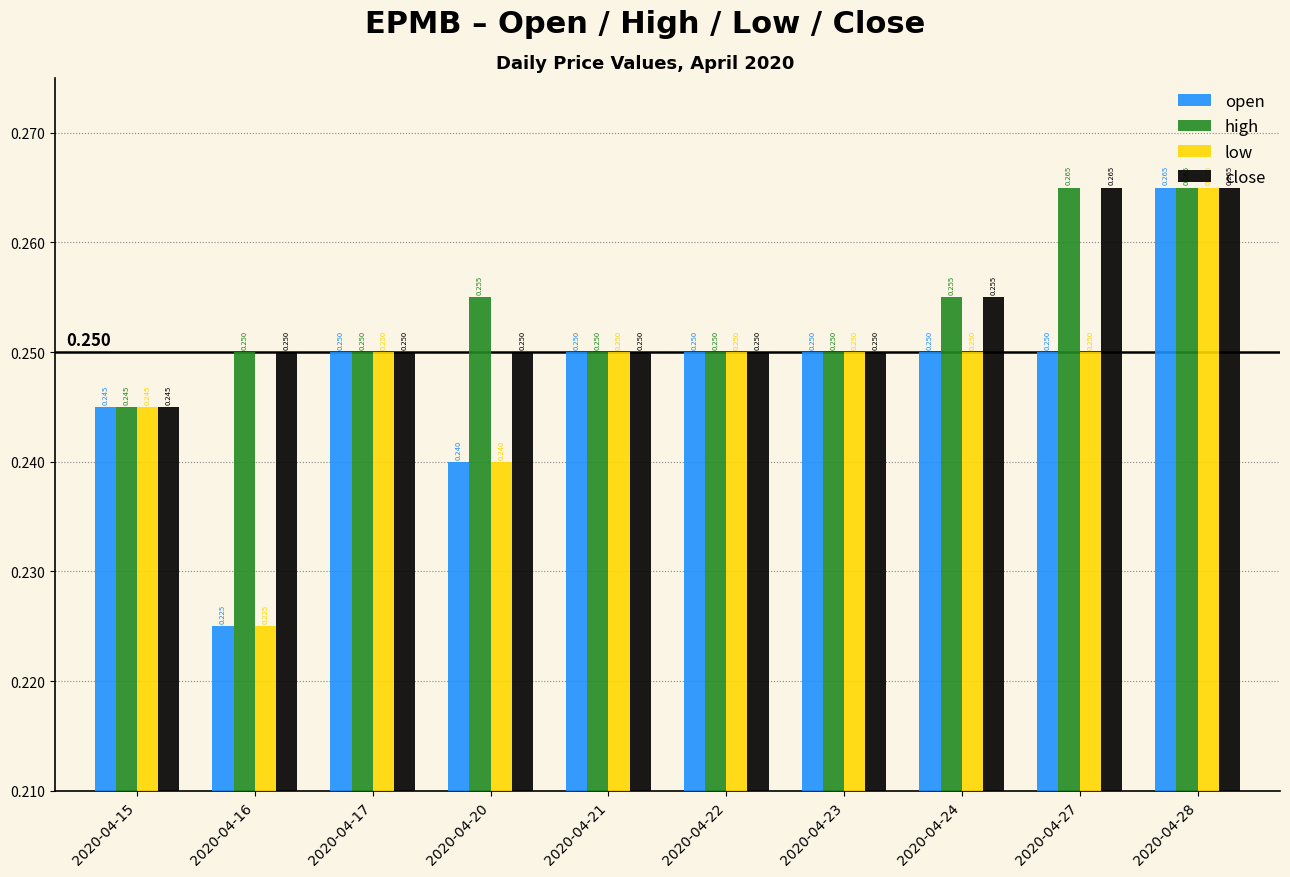

Is the value of low at 2020-04-20 greater than the value of close at 2020-04-24?

No